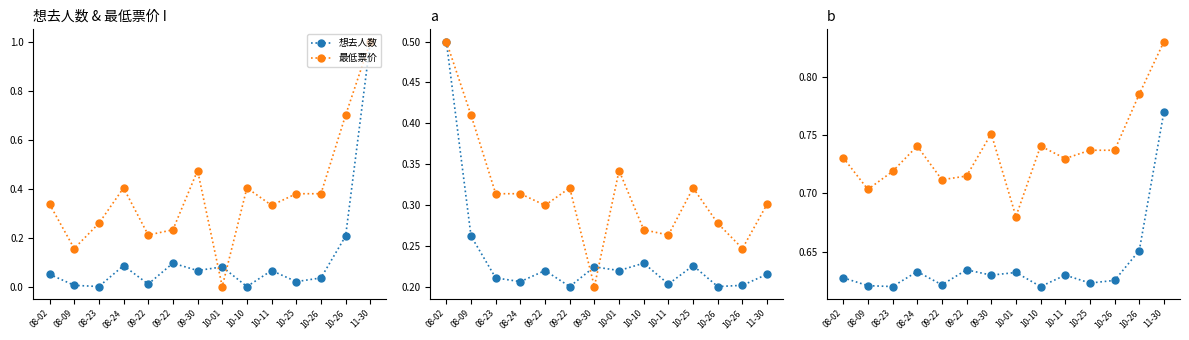

Is this an area chart (filled region under the line)?

No